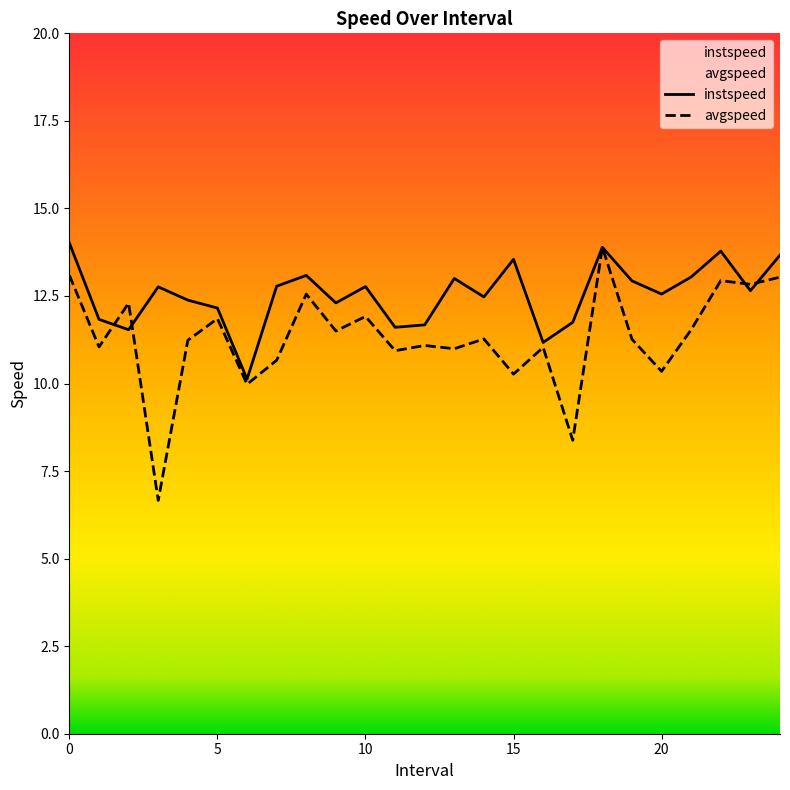

What is the spread (max minus min) of values at 14.0?

1.2